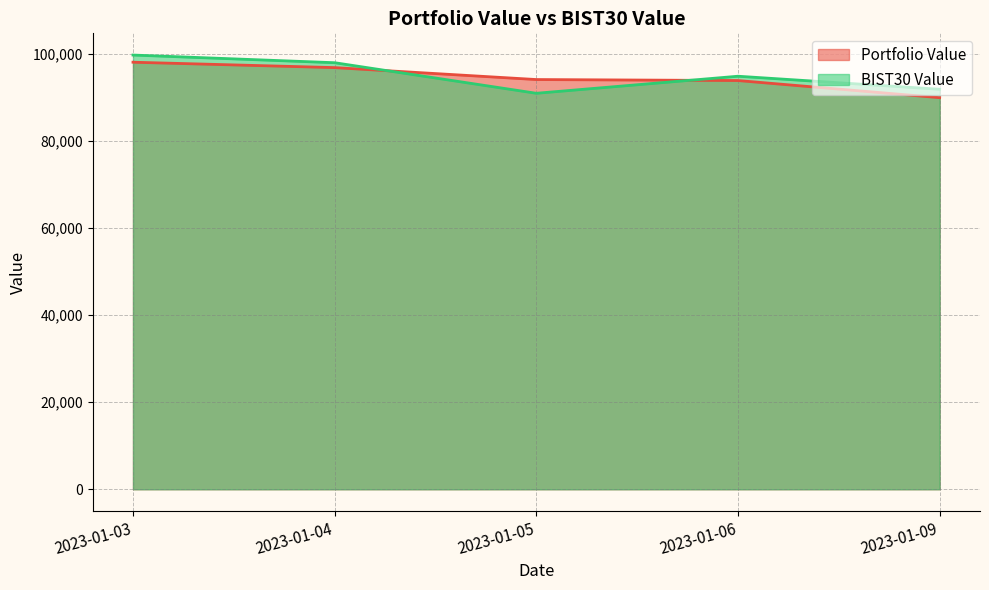

In BIST30 Value, how many points are higher than both neighbors (excluding endpoints)?

1